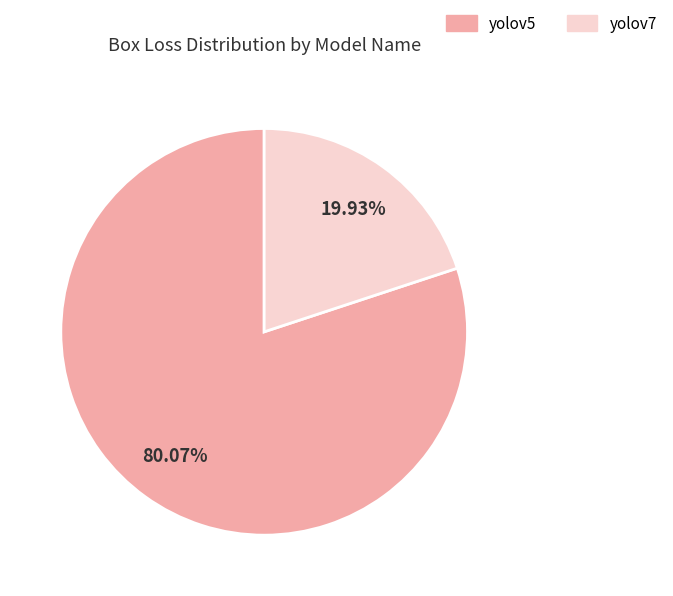

Between yolov7 and yolov5, which is larger?

yolov5